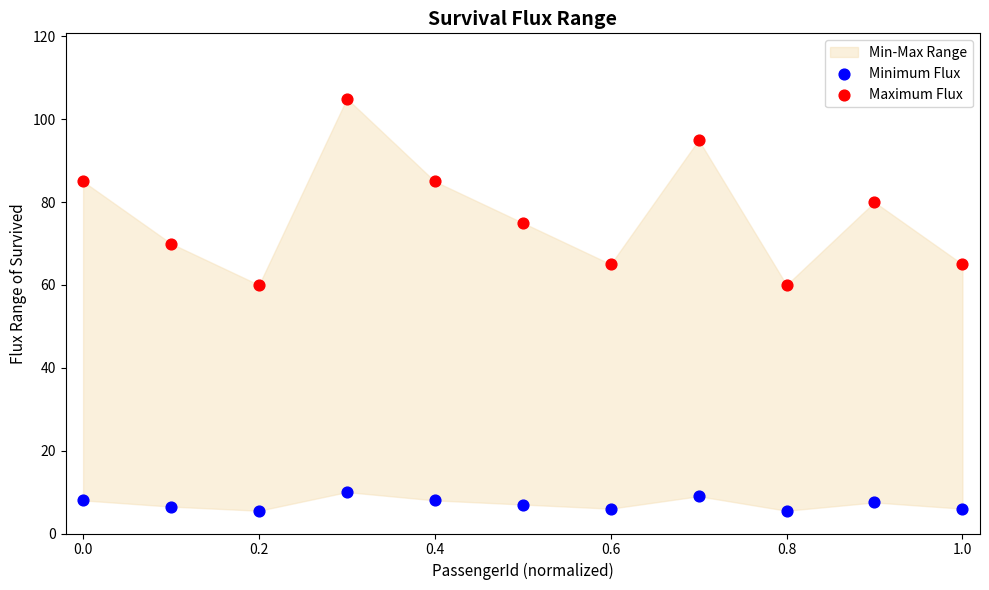

Which series has the widest spread of Y values?

Maximum Flux